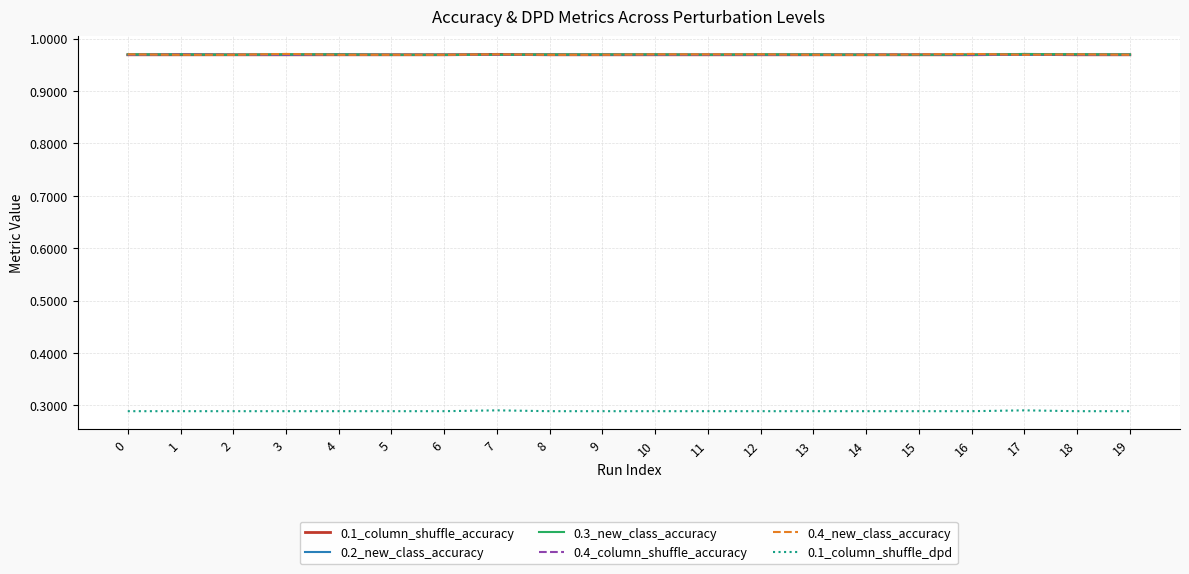

What is the total value across all series at 17?

5.1